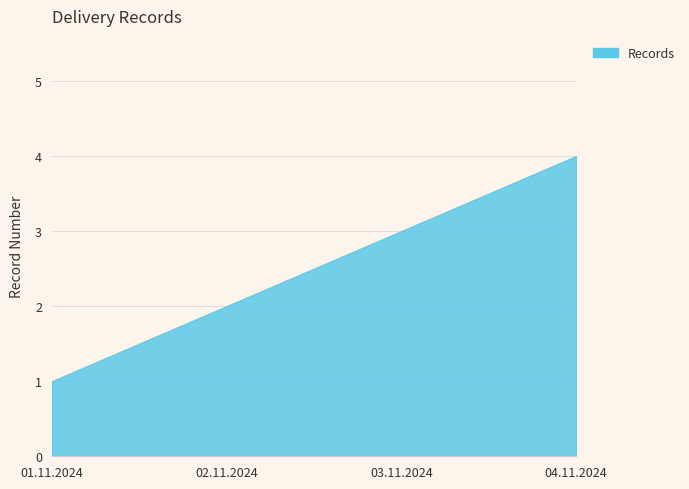

Reading left to right, extract all data points from this chart.

01.11.2024=1	02.11.2024=2	03.11.2024=3	04.11.2024=4